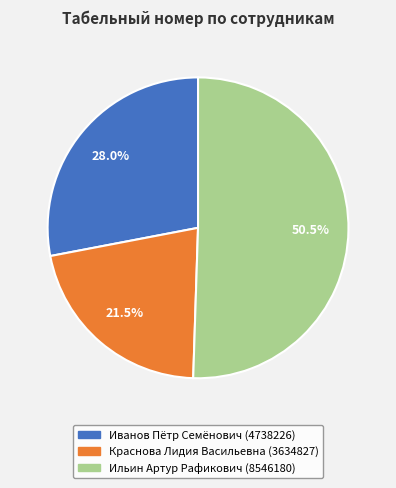

Rank the categories by value from lowest to highest.

Краснова Лидия Васильевна, Иванов Пётр Семёнович, Ильин Артур Рафикович